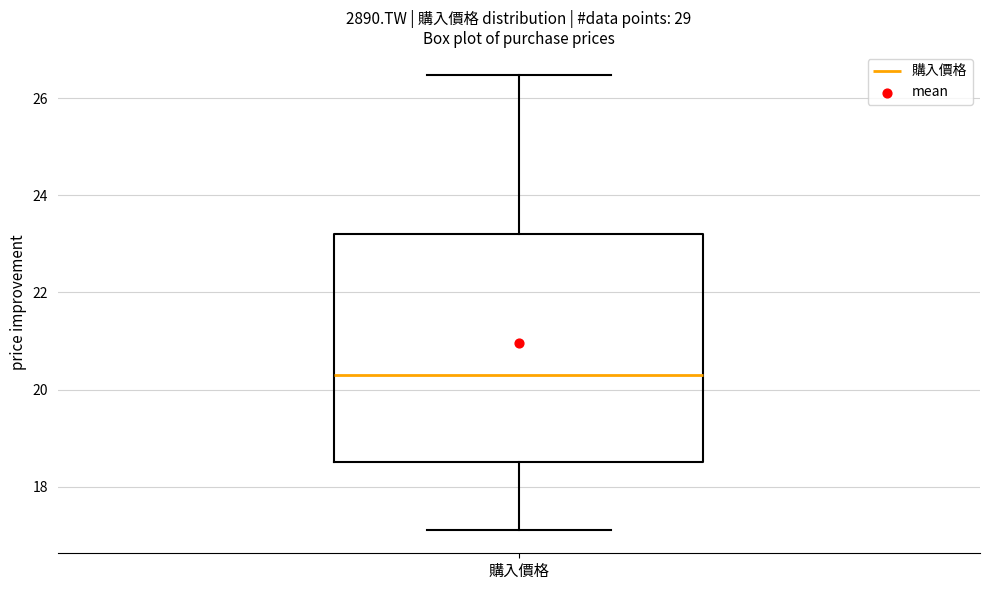

Read this box plot against the y-axis: the position of the median line, the range covered by the box, and the ends of both whiskers. The values are not printed on the chart, so give them approximately, as read against the axis.

median 20.4, box 18.6 to 23.2, whiskers 17.2 to 26.4